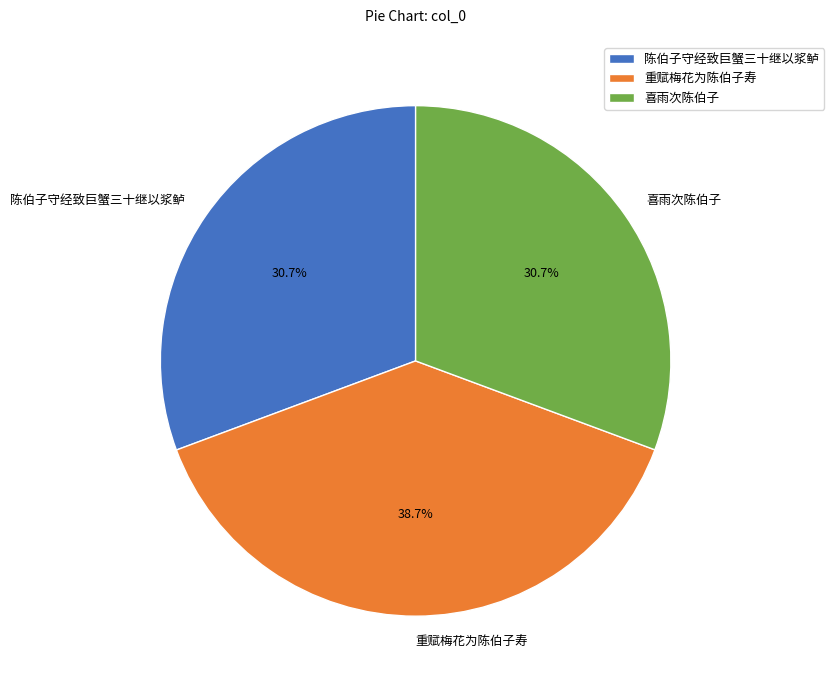

Which slice is the largest?

重赋梅花为陈伯子寿